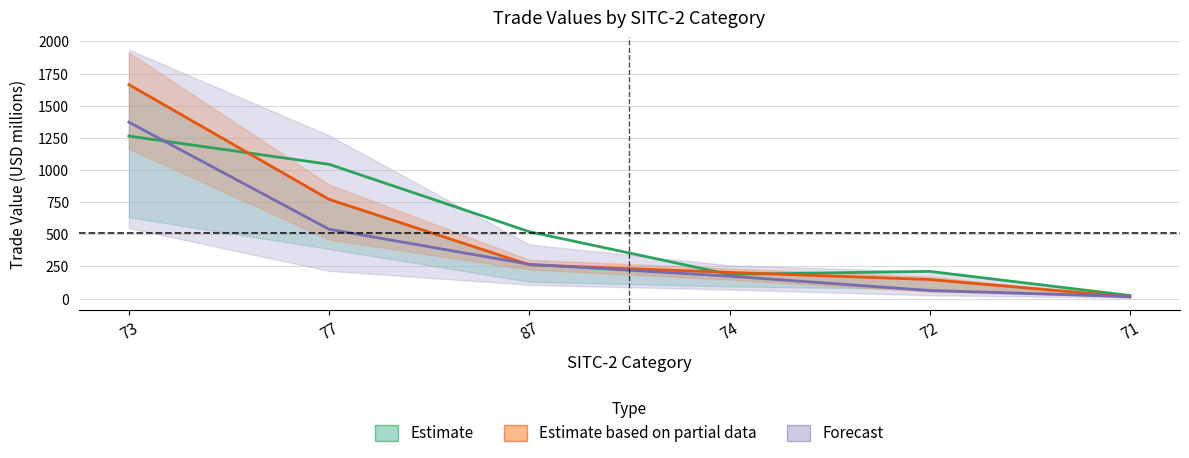

At which label is All closest to 838?

77